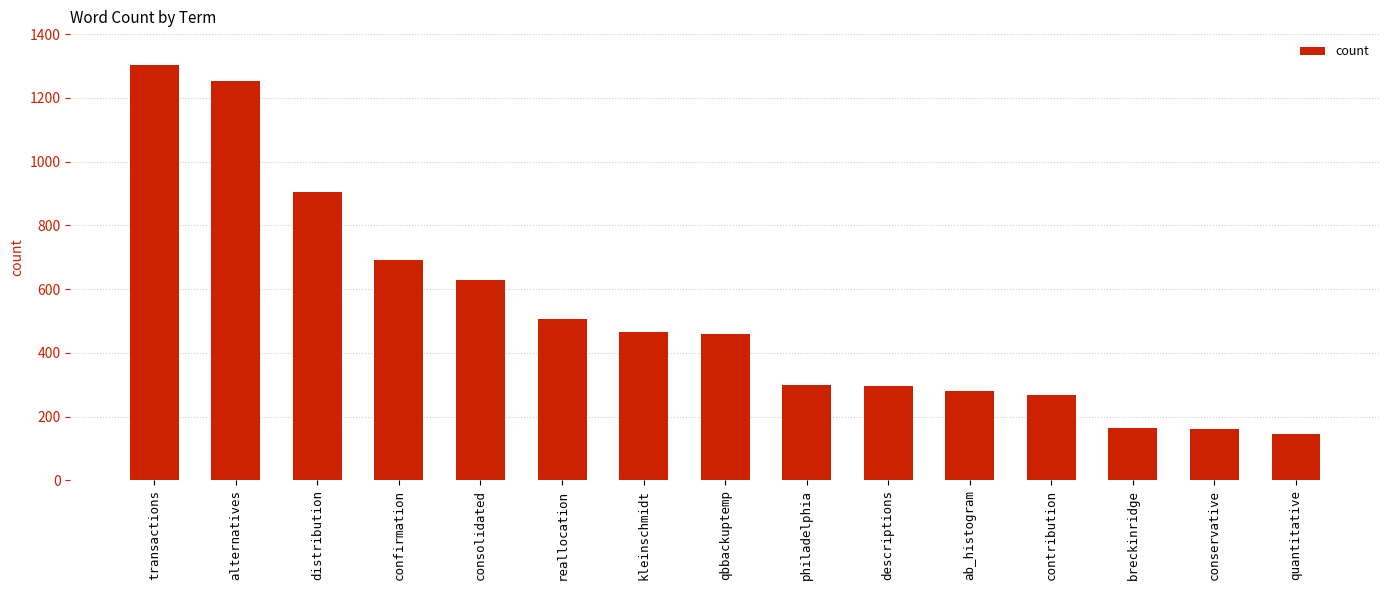

What is the label of the 7th bar from the right?

philadelphia